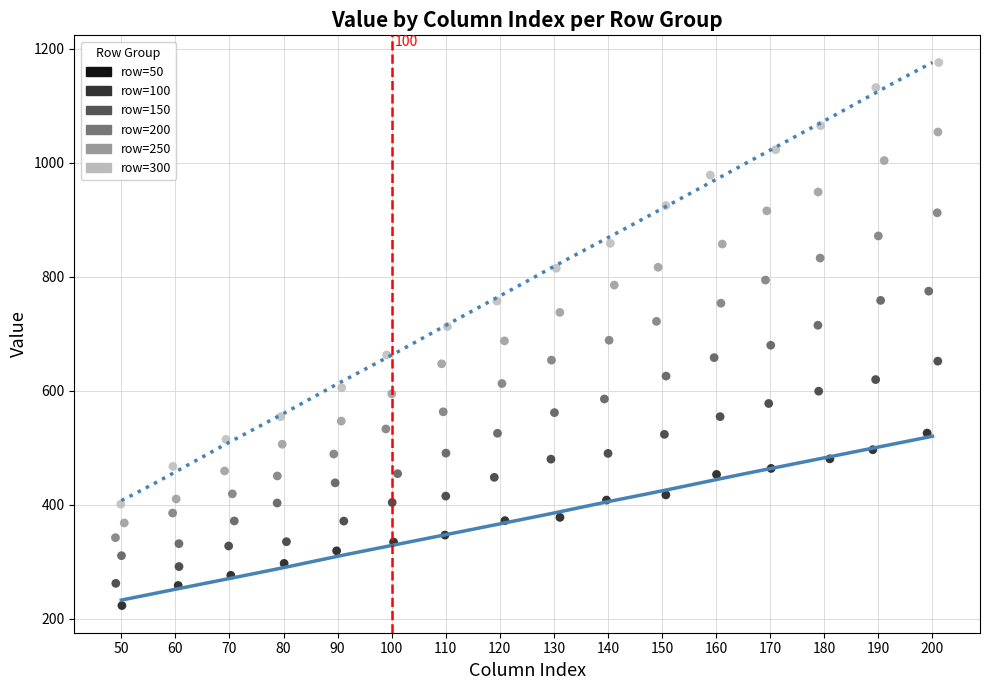

What are all the series names shown in the legend?

row=50, row=100, row=150, row=200, row=250, row=300